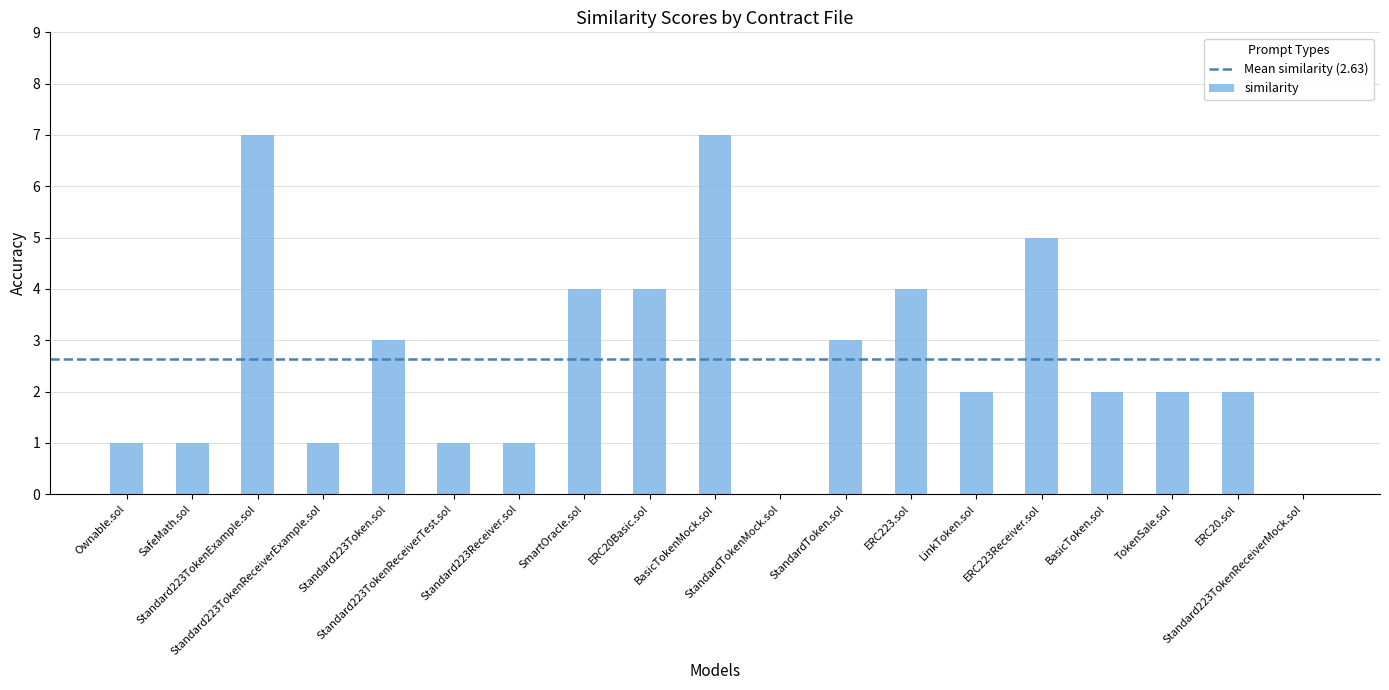

The value at Standard223TokenReceiverMock.sol is 0. True or false?

True